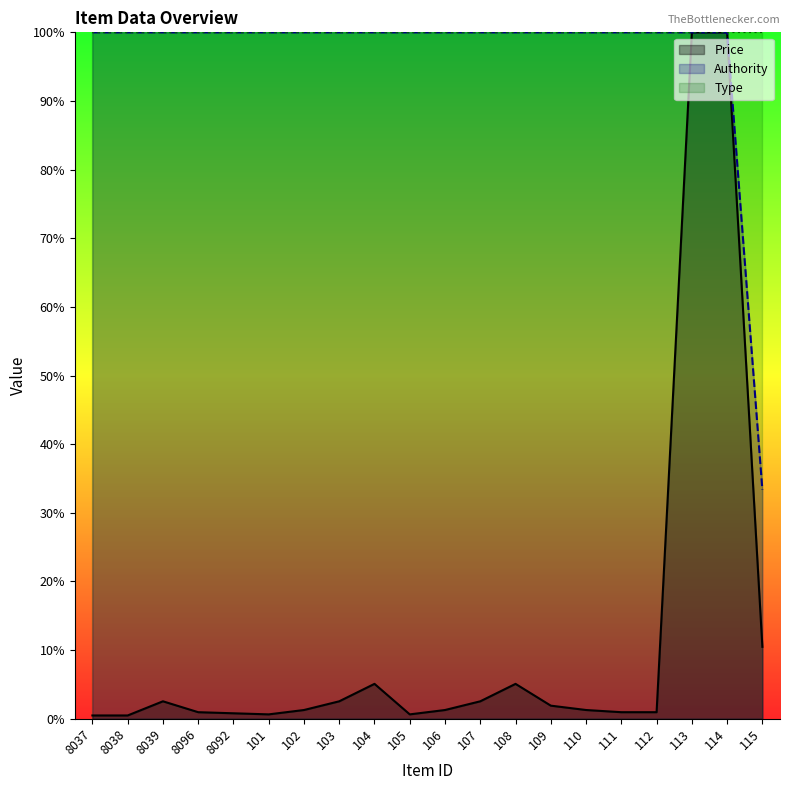

At which label does Price first exceed 1?

8039